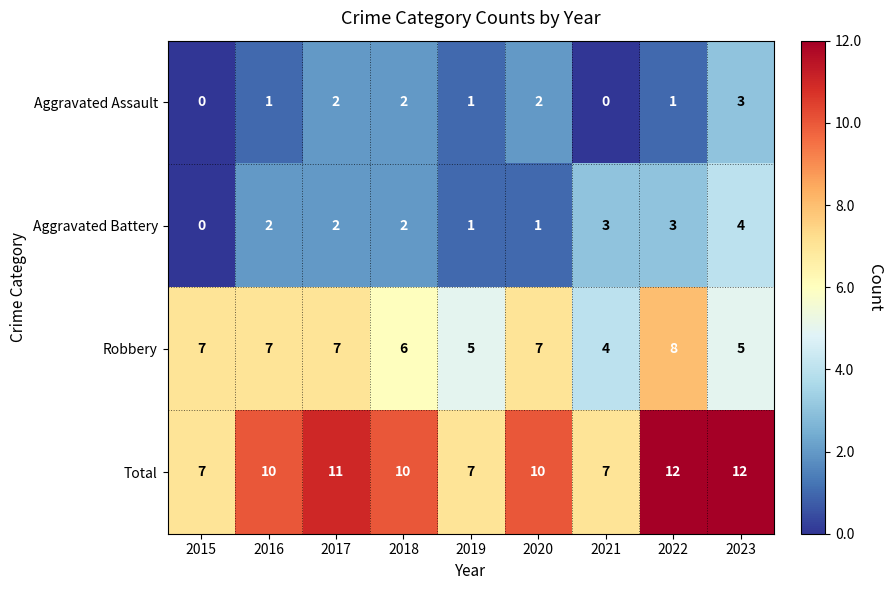

What is the highest value of the Robbery series?

8